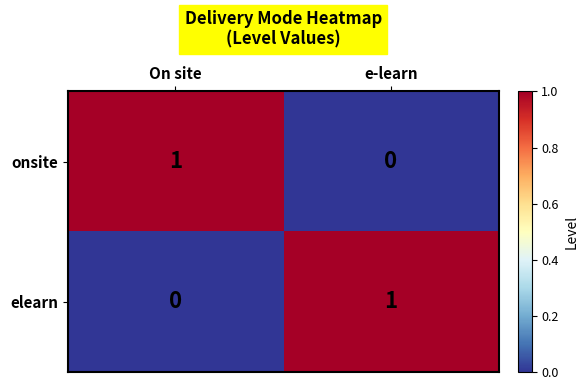

What is the total value across all series at e-learn?

1